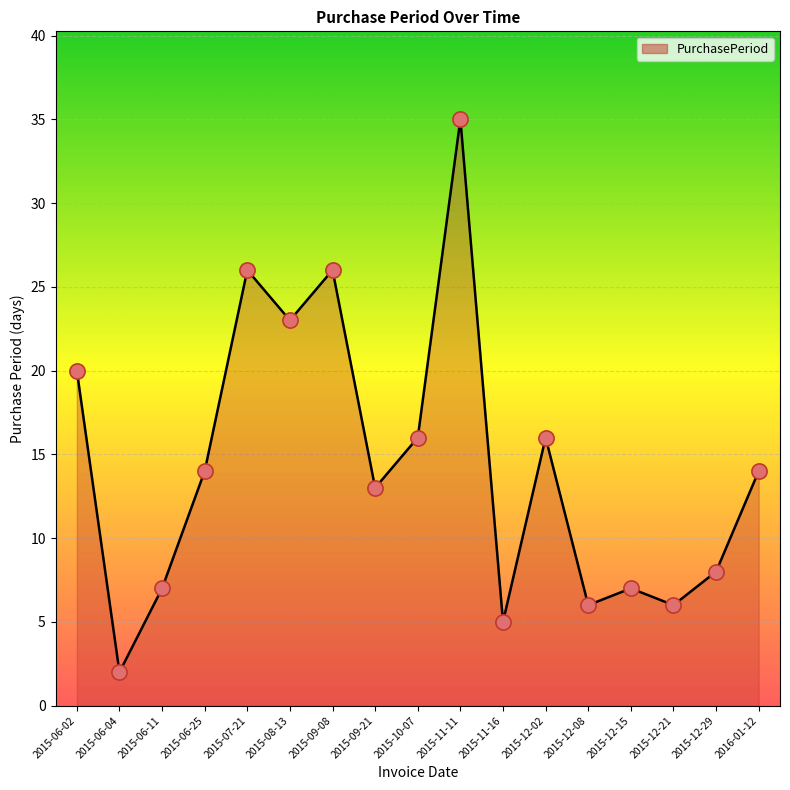

What is the ratio of the value at 2015-12-15 to the value at 2015-06-25?

0.5